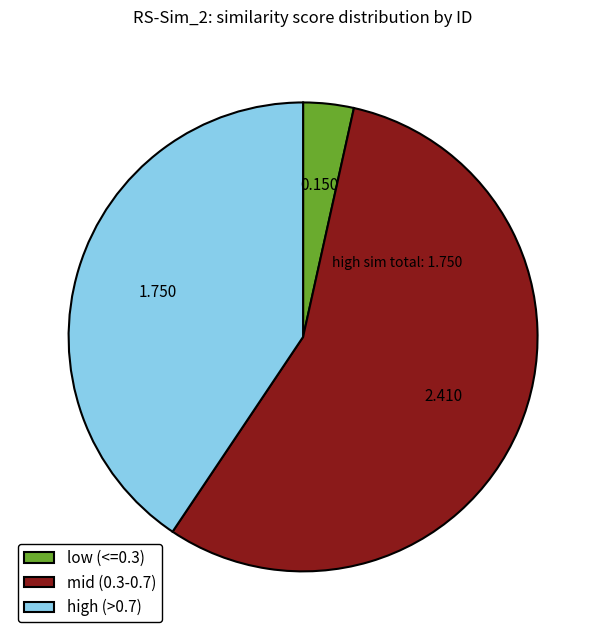

What is the smallest slice in the pie chart?

low (<=0.3)